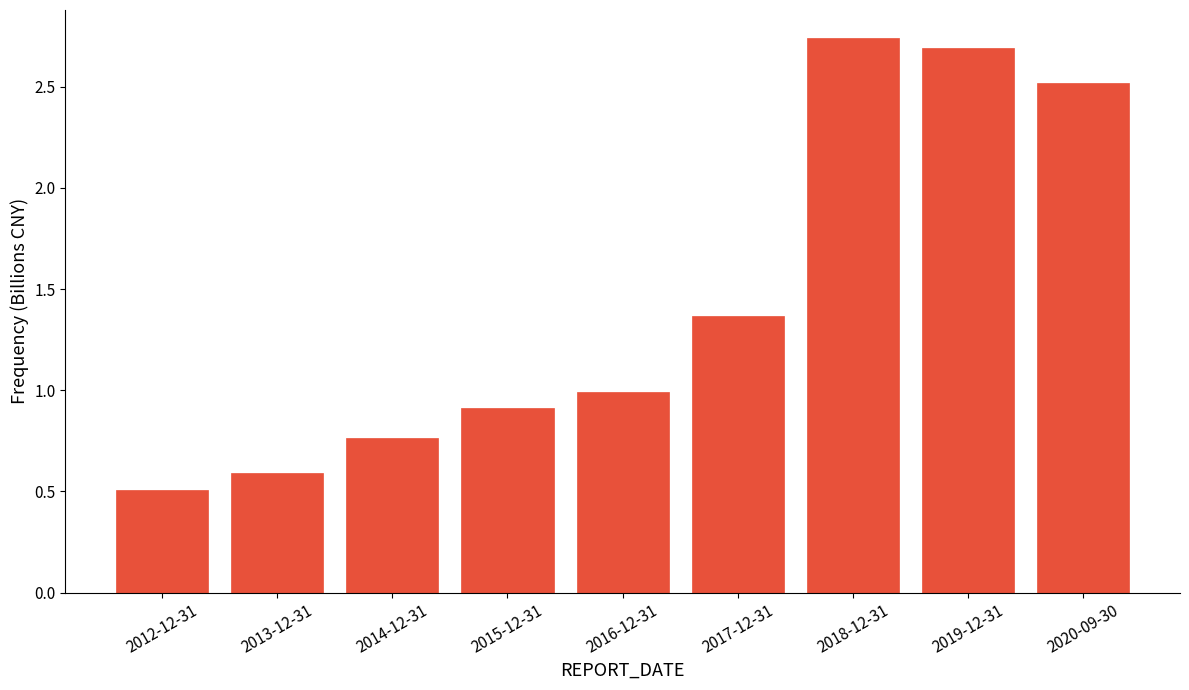

True or false: the data shows 1.5 at 2015-12-31.

False